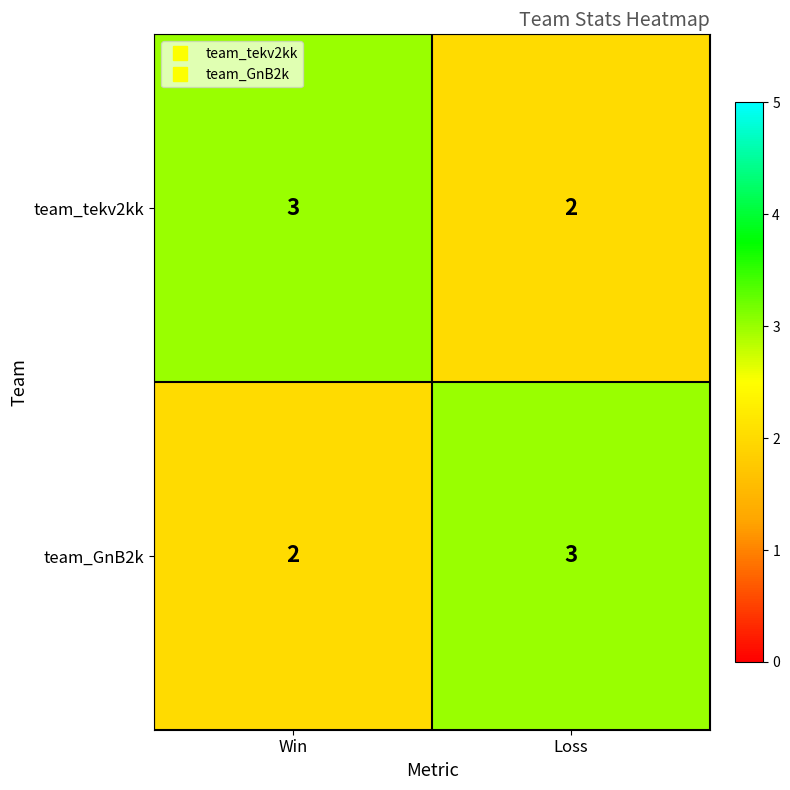

At which label is team_GnB2k closest to 2?

Win